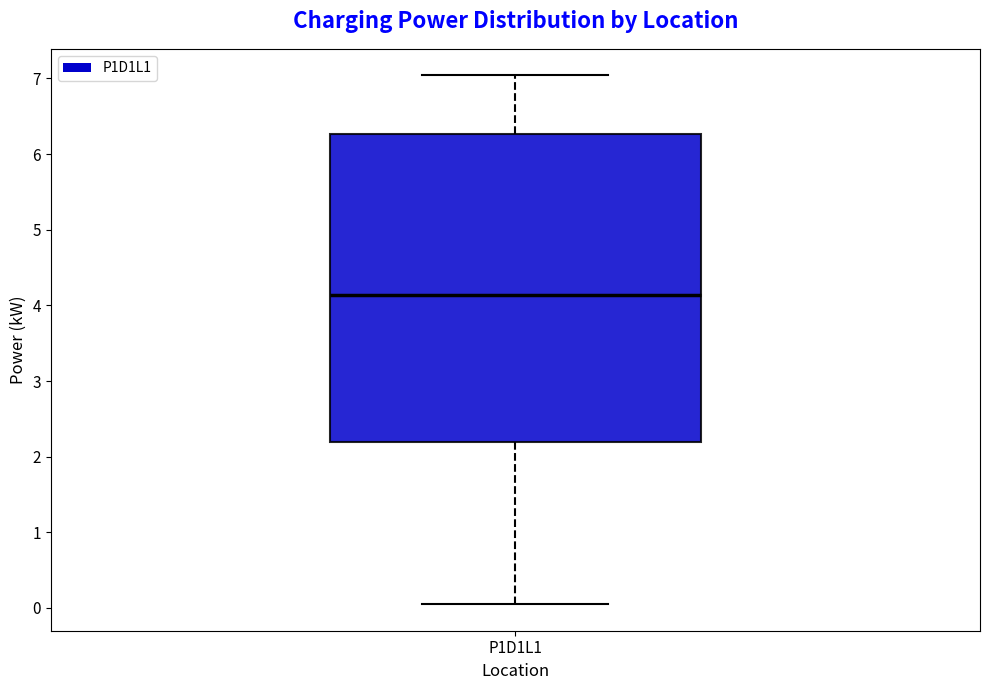

Where is the lower edge of the box for P1D1L1 on the y-axis? The values are not printed on the chart, so give them approximately, as read against the axis.

2.2